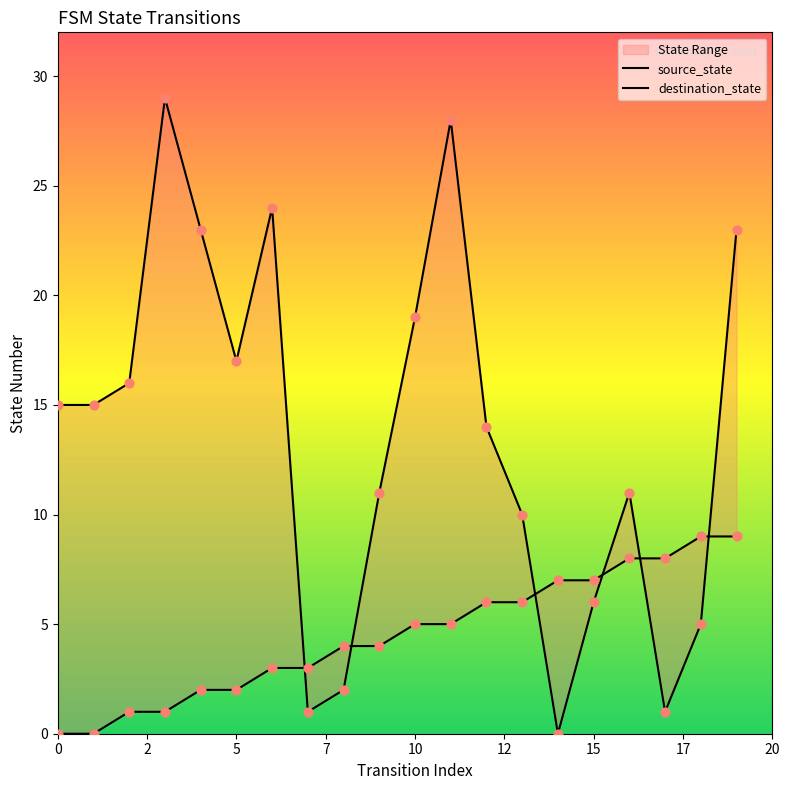

What is the total value across all series at 9?

15